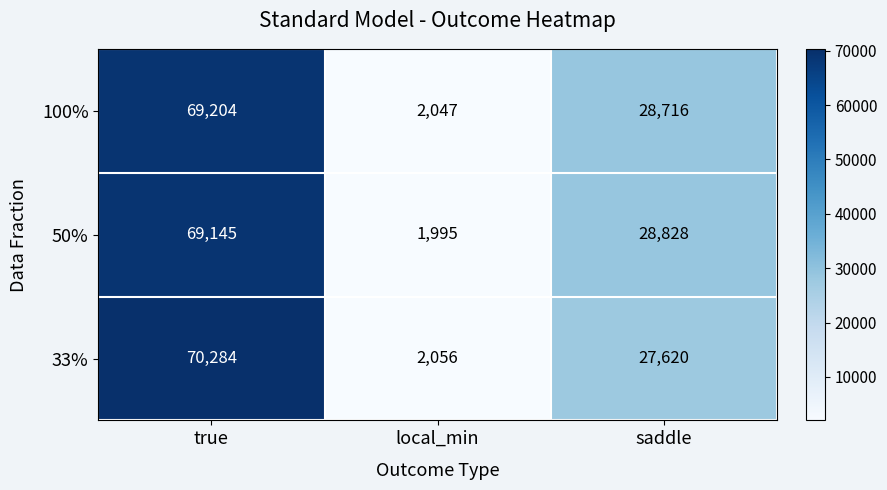

Reading left to right, what are all the values shown in this chart?

100%: 69204	2047	28716
50%: 69145	1995	28828
33%: 70284	2056	27620